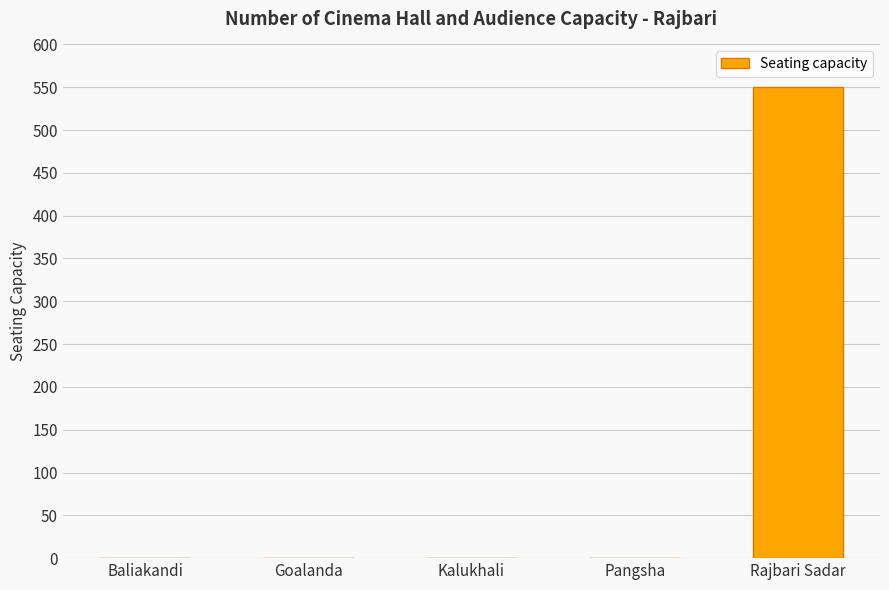

Is it true that the value at Pangsha is 322?

False